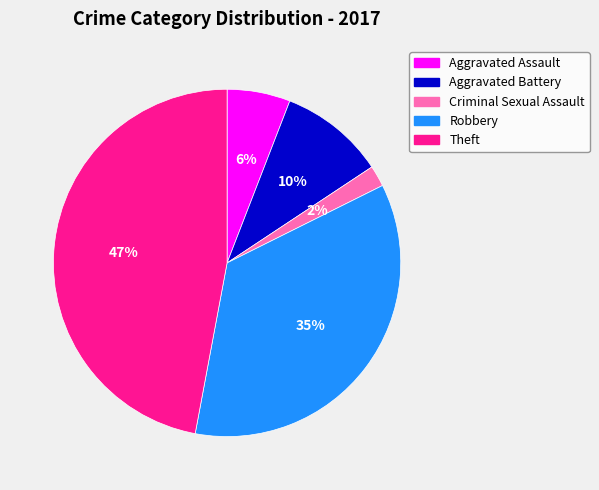

Rank the categories by value from lowest to highest.

Criminal Sexual Assault, Aggravated Assault, Aggravated Battery, Robbery, Theft